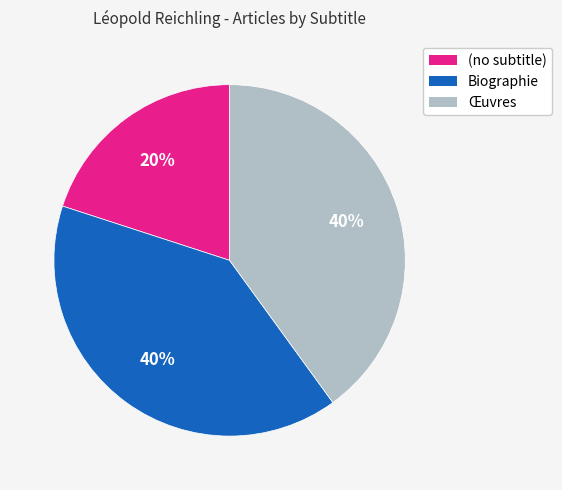

What percentage is the (no subtitle) slice, to the nearest percent?

20%